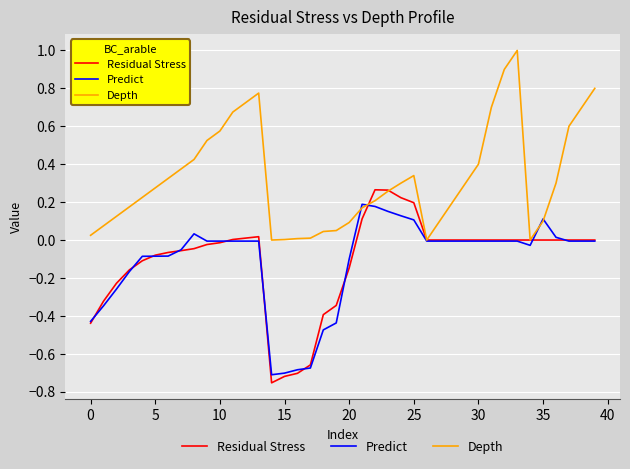

Which series has the largest total across all categories?

Depth